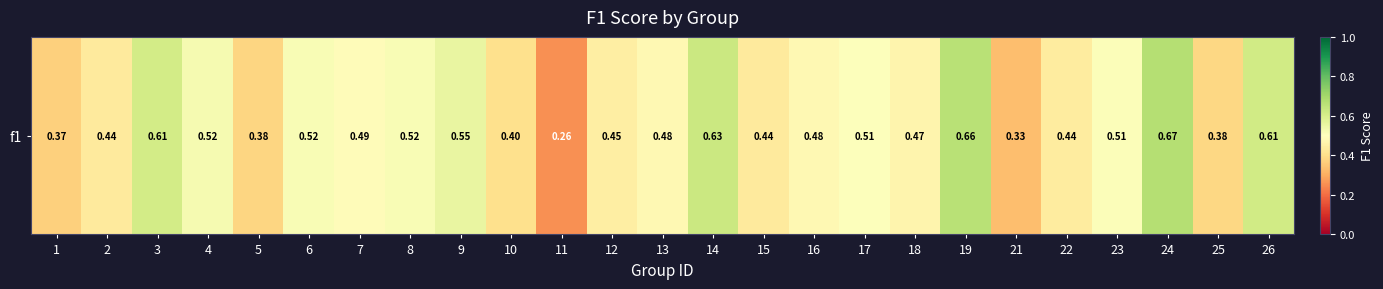

Rank the categories by value from lowest to highest.

11, 21, 1, 5, 25, 10, 15, 2, 22, 12, 18, 13, 16, 7, 17, 23, 6, 8, 4, 9, 3, 26, 14, 19, 24